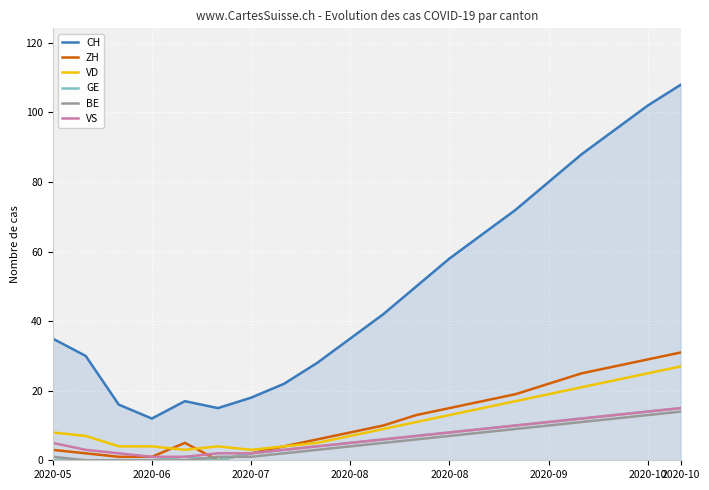

Which series has the largest total across all categories?

CH